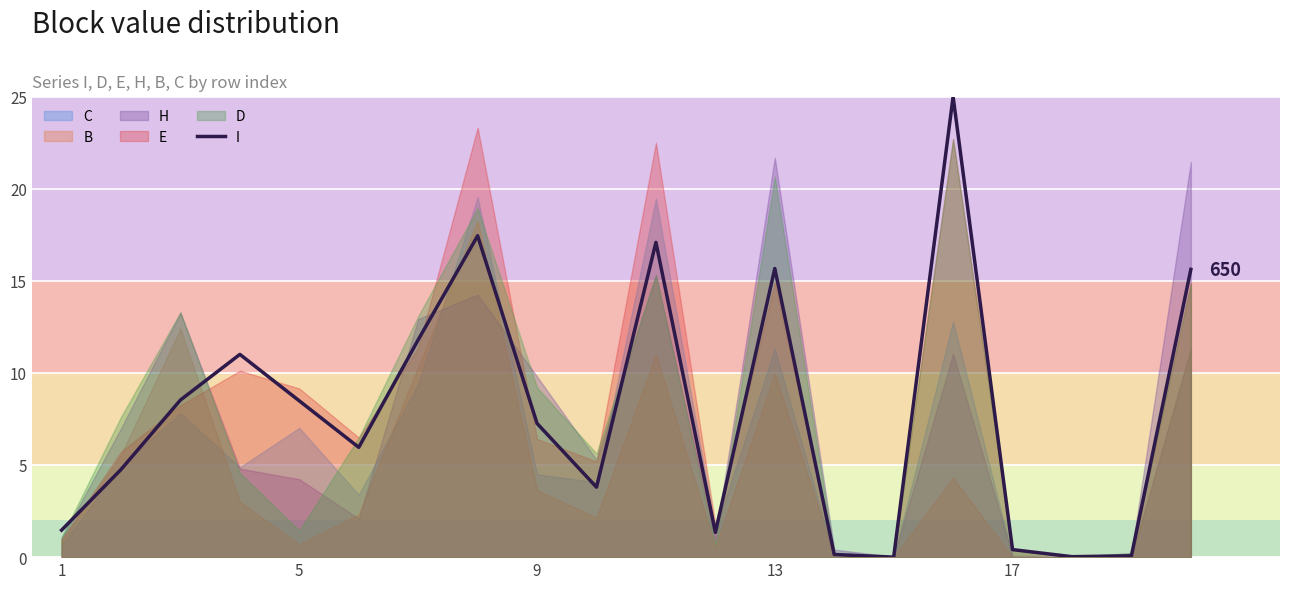

The I series shows 0.4 at 17. True or false?

True